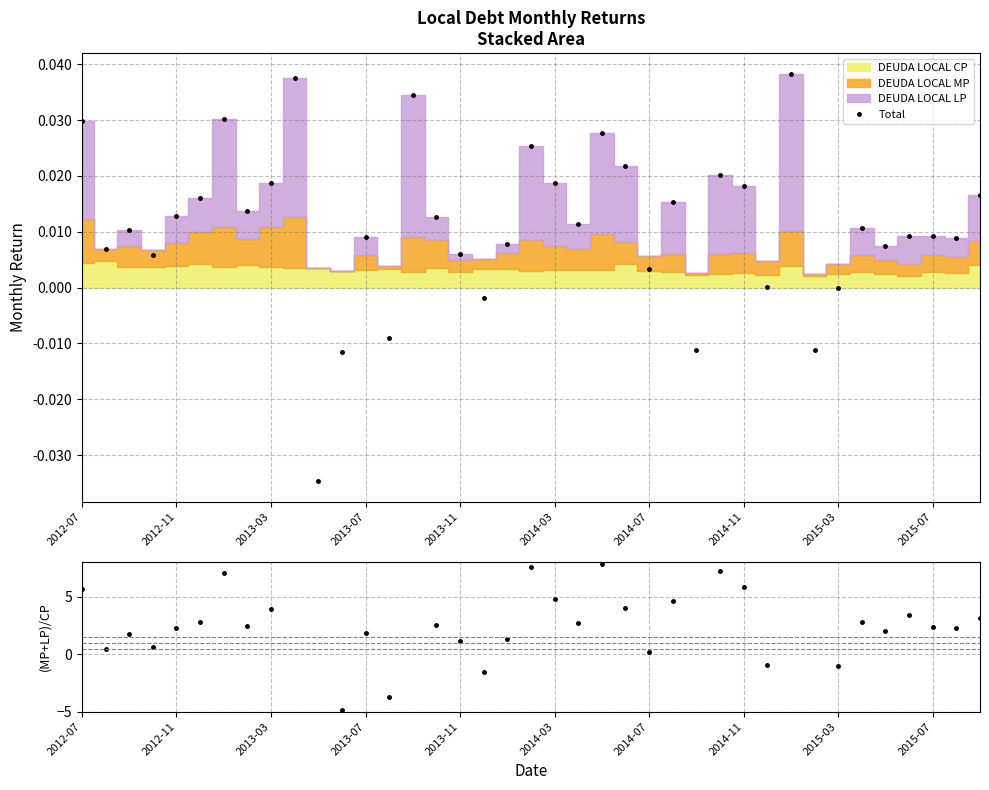

How many categories are shown in the chart?

39